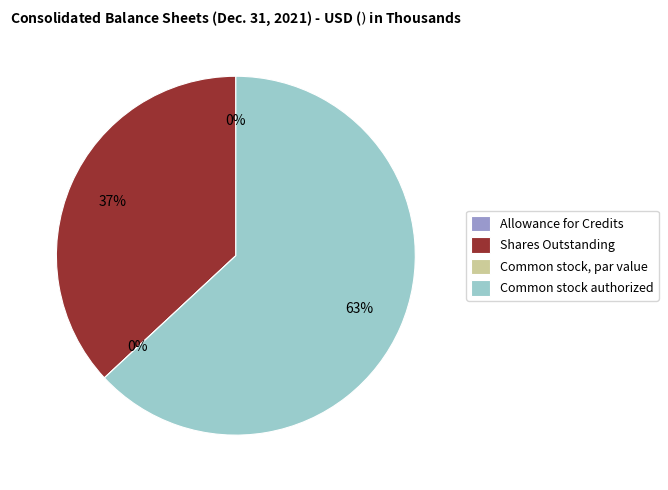

Count the number of slices in the pie.

4